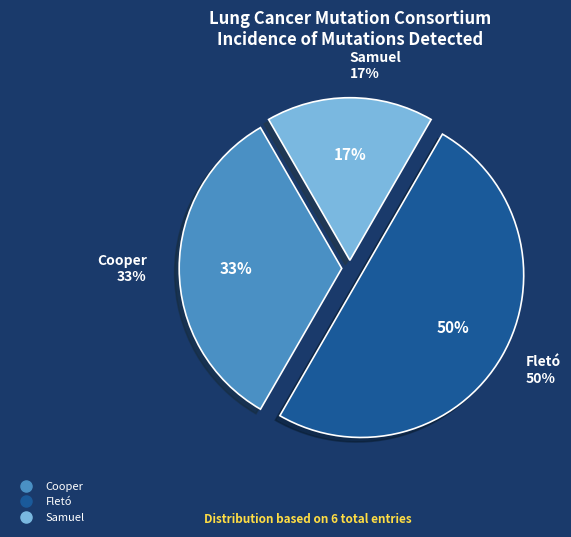

Which has a higher value, Fletó or Samuel?

Fletó